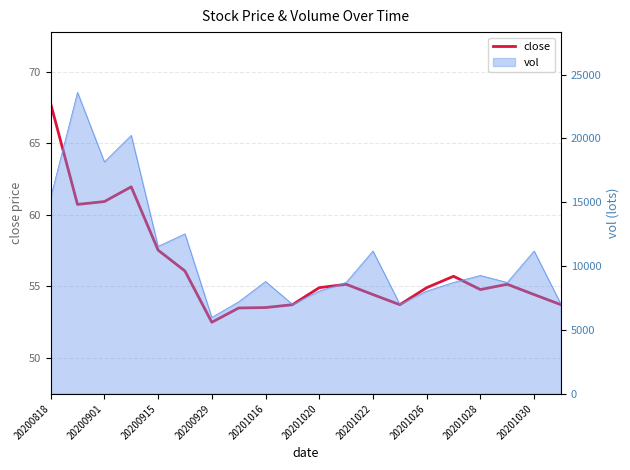

What is the difference between the second highest and second lowest values?

8.5